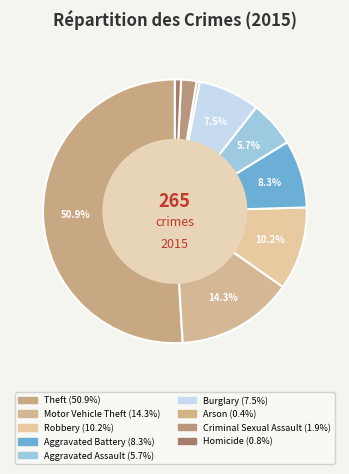

What is the change in value from Robbery to Burglary?

-7